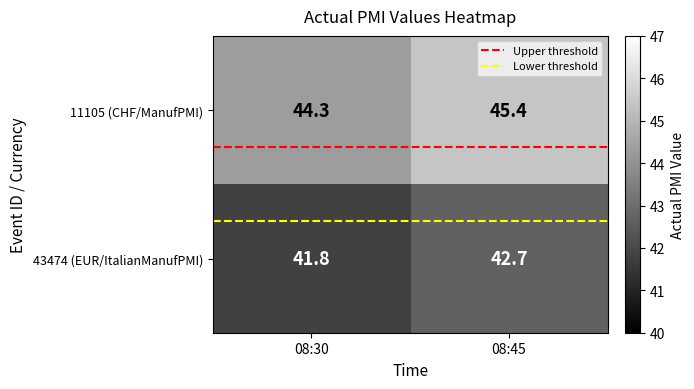

Reading left to right, what are all the values shown in this chart?

11105 (CHF/ManufPMI): 08:30=44.3	08:45=45.4
43474 (EUR/ItalianManufPMI): 08:30=41.8	08:45=42.7